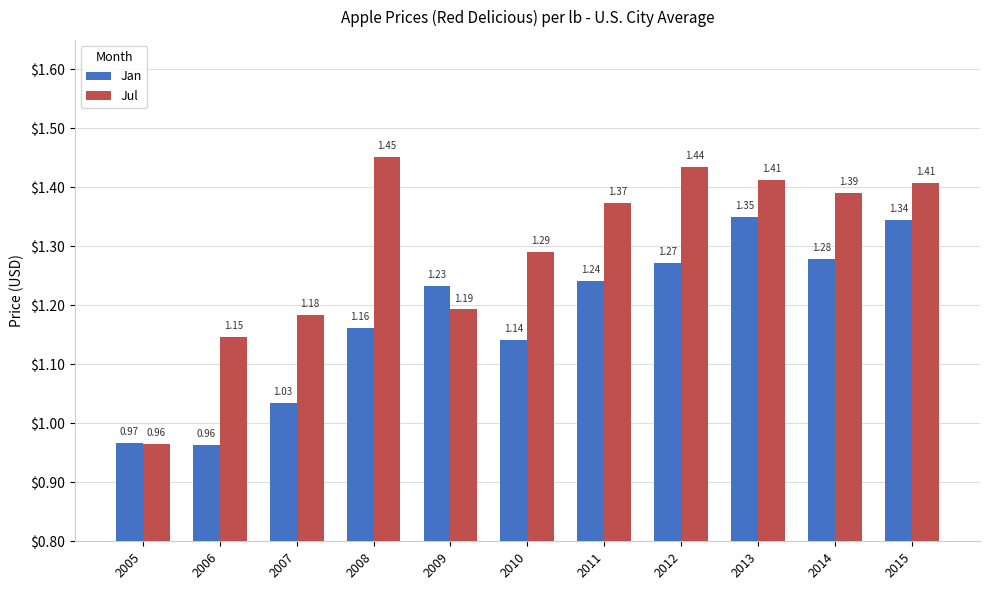

What is the difference between the second highest and minimum values in the Jul series?

0.5